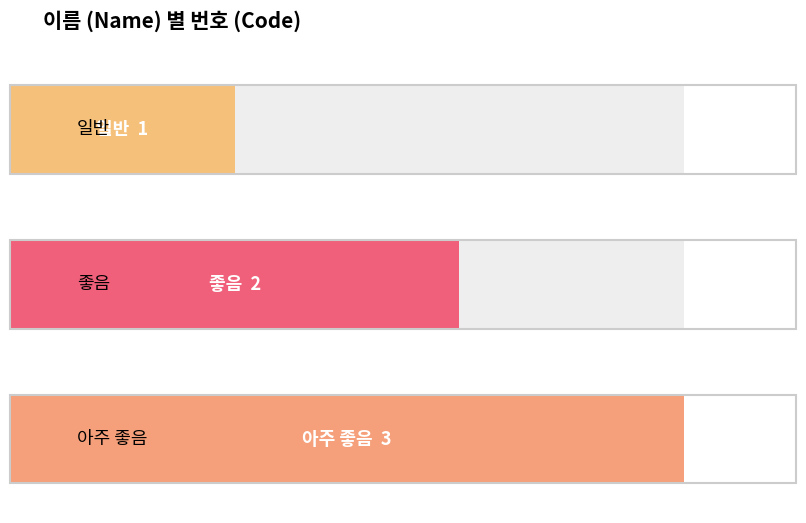

What is the difference between the maximum and minimum values?

2